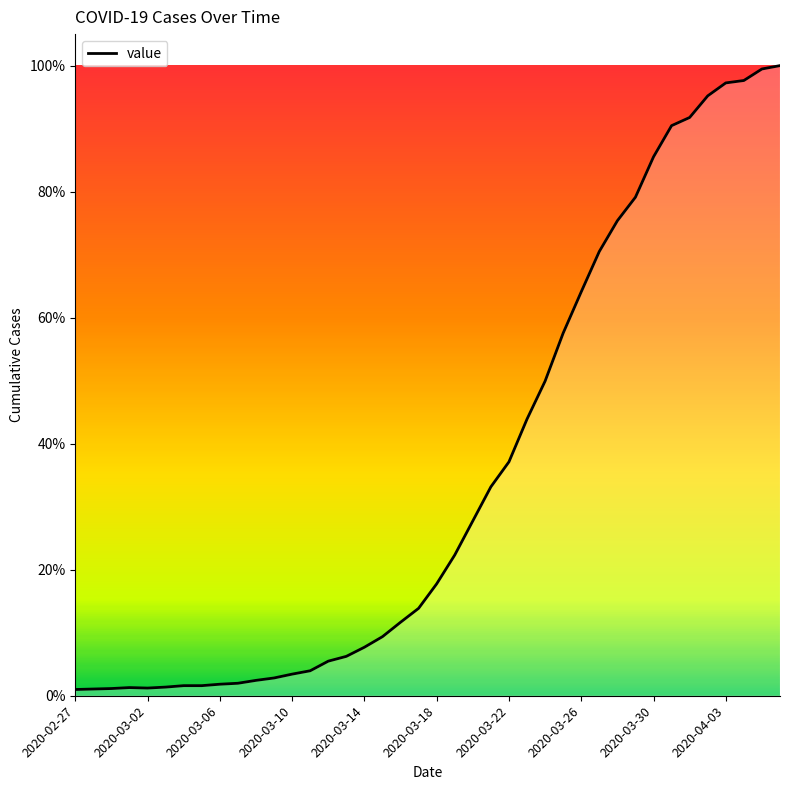

Does the chart have visible grid lines?

No